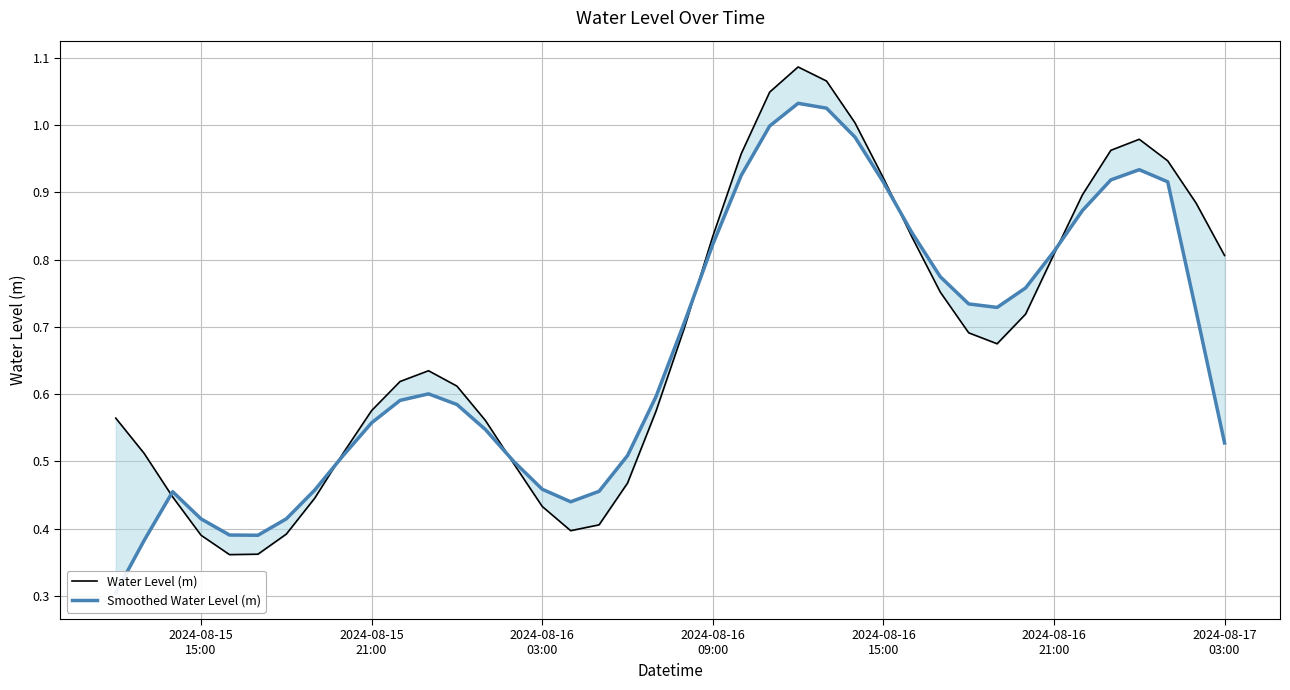

Which series has the widest spread of values?

Smoothed Water Level (m)